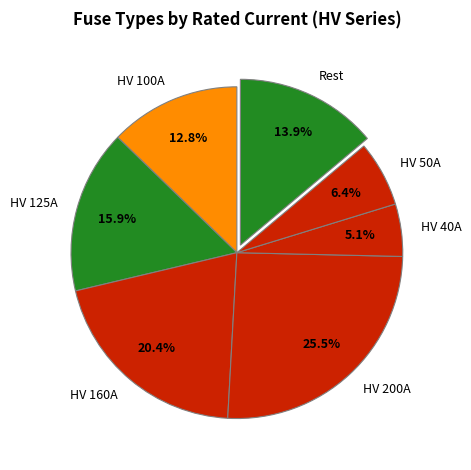

Rank the categories by value from highest to lowest.

HV 200A, HV 160A, HV 125A, Rest, HV 100A, HV 50A, HV 40A